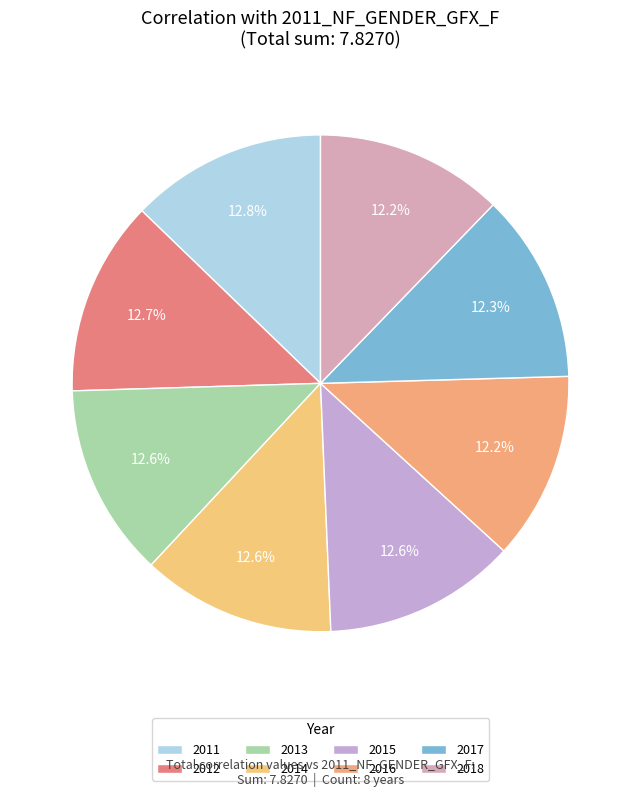

Count the number of slices in the pie.

8